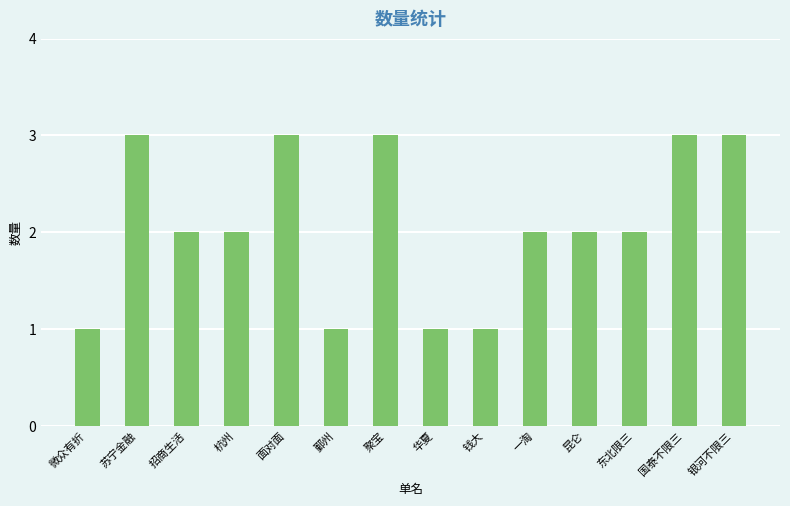

At which label does the data first exceed 2?

苏宁金融